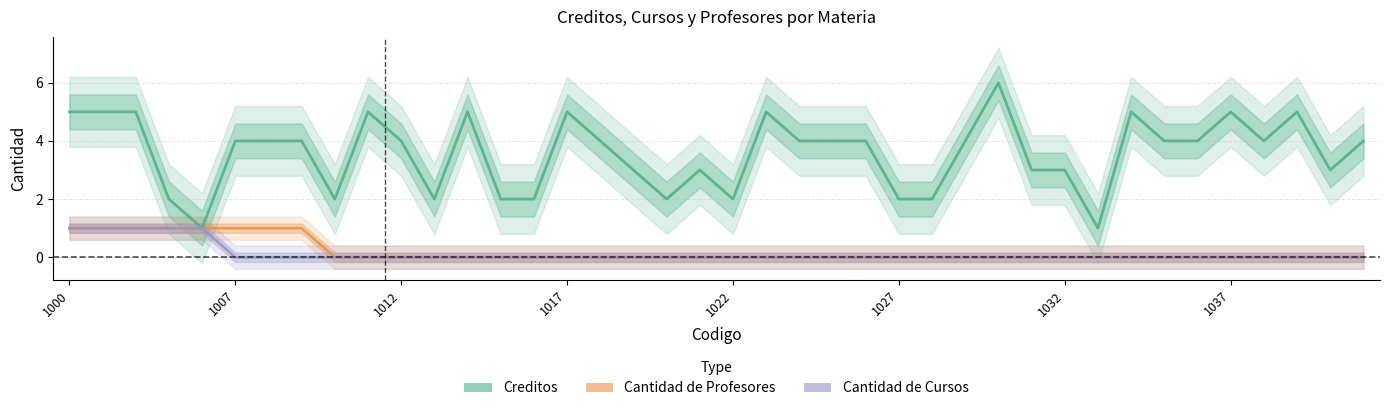

The Cantidad de Profesores series shows 0 at 24. True or false?

False